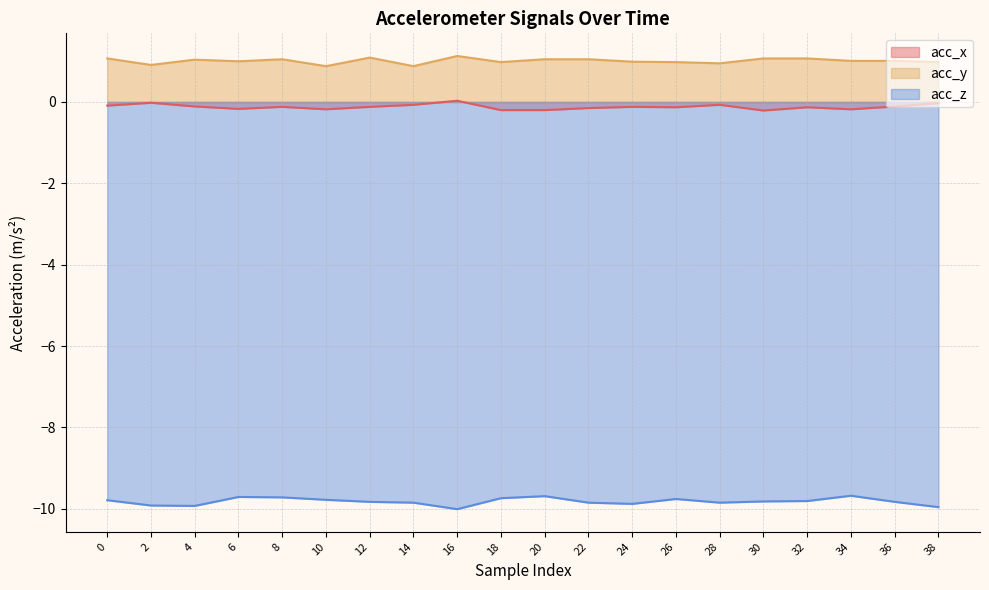

At which label is acc_y closest to 1?

6